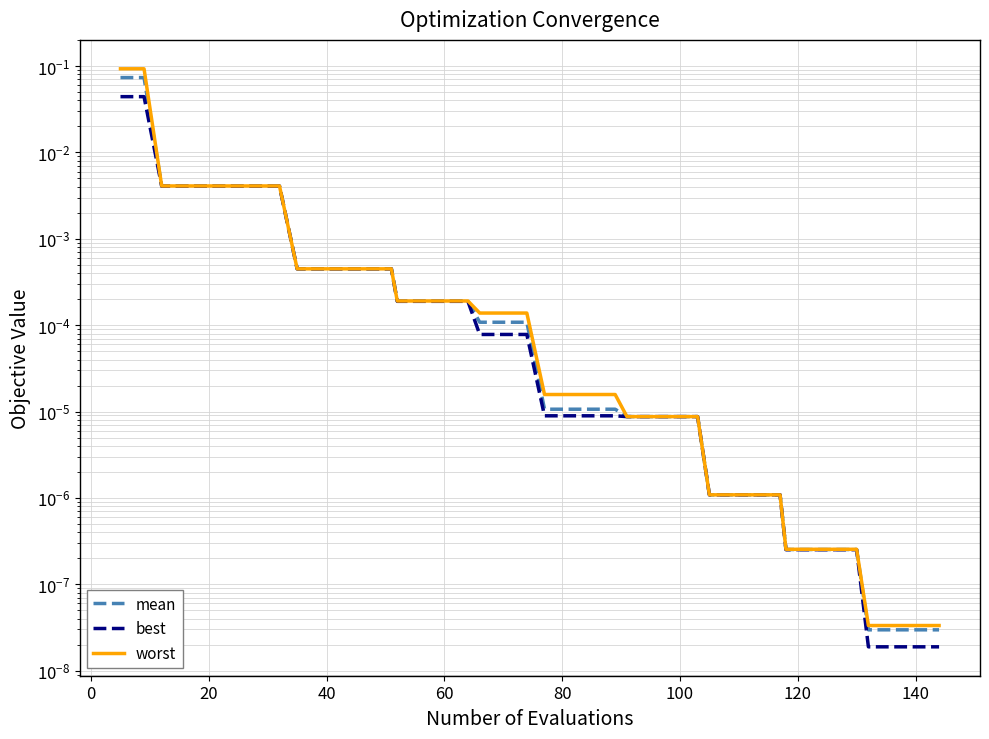

True or false: best has more than 0 interior local peaks.

False